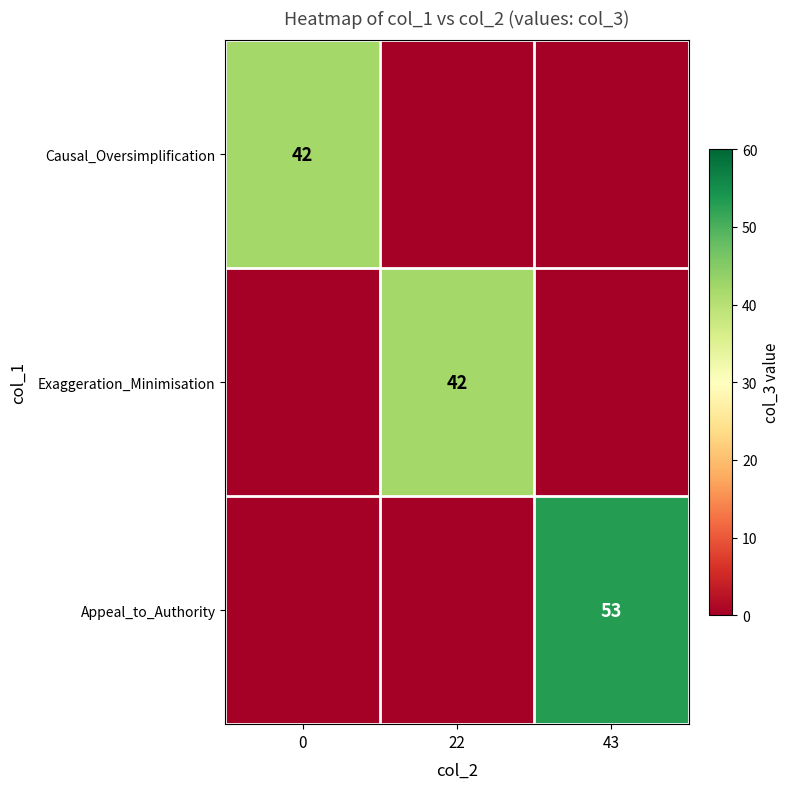

The value of Exaggeration_Minimisation at 22 is 42. True or false?

True